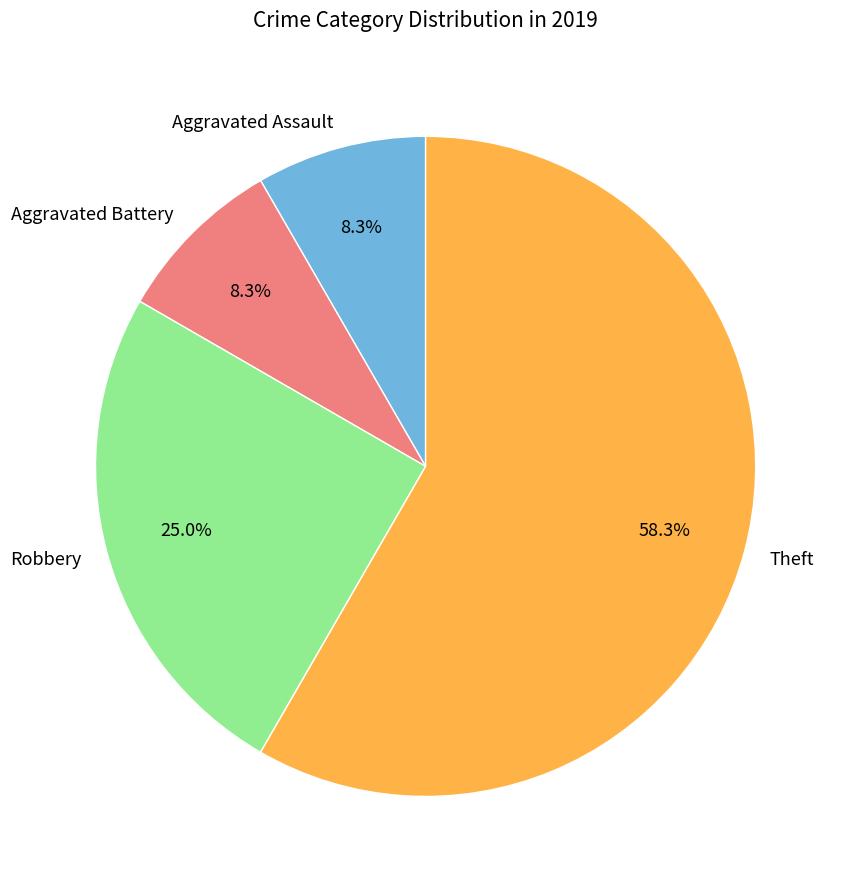

The Theft slice represents 58% of the pie. True or false?

True